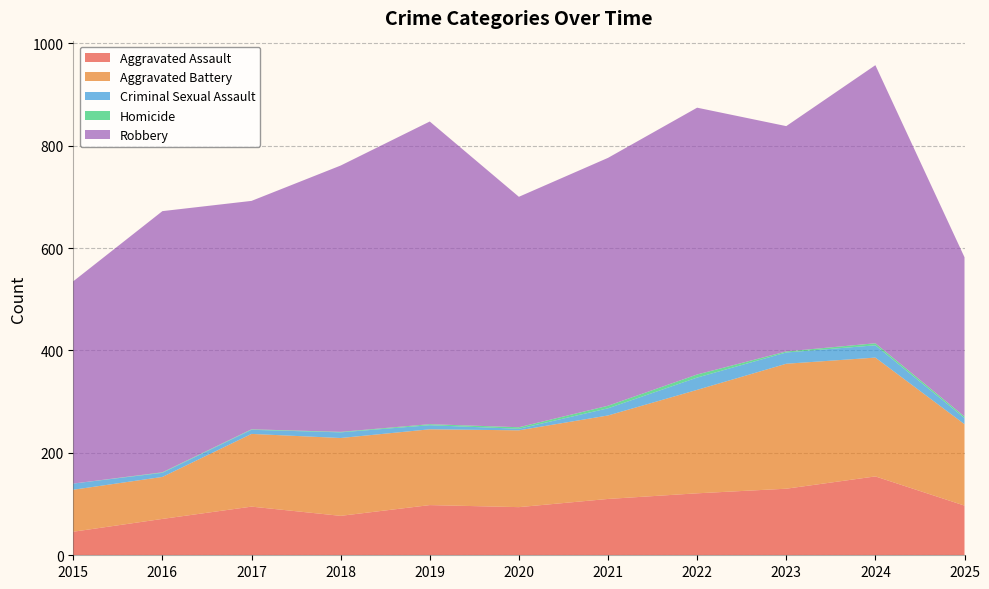

Reading left to right, transcribe all the data shown in this chart.

Aggravated Assault: 46	71	95	77	98	94	110	121	130	154	97
Aggravated Battery: 82	82	142	152	148	150	163	202	244	232	159
Criminal Sexual Assault: 12	8	8	11	8	3	14	24	22	24	12
Homicide: 0	1	1	1	2	3	5	6	2	4	3
Robbery: 395	510	446	520	591	450	484	521	440	543	311